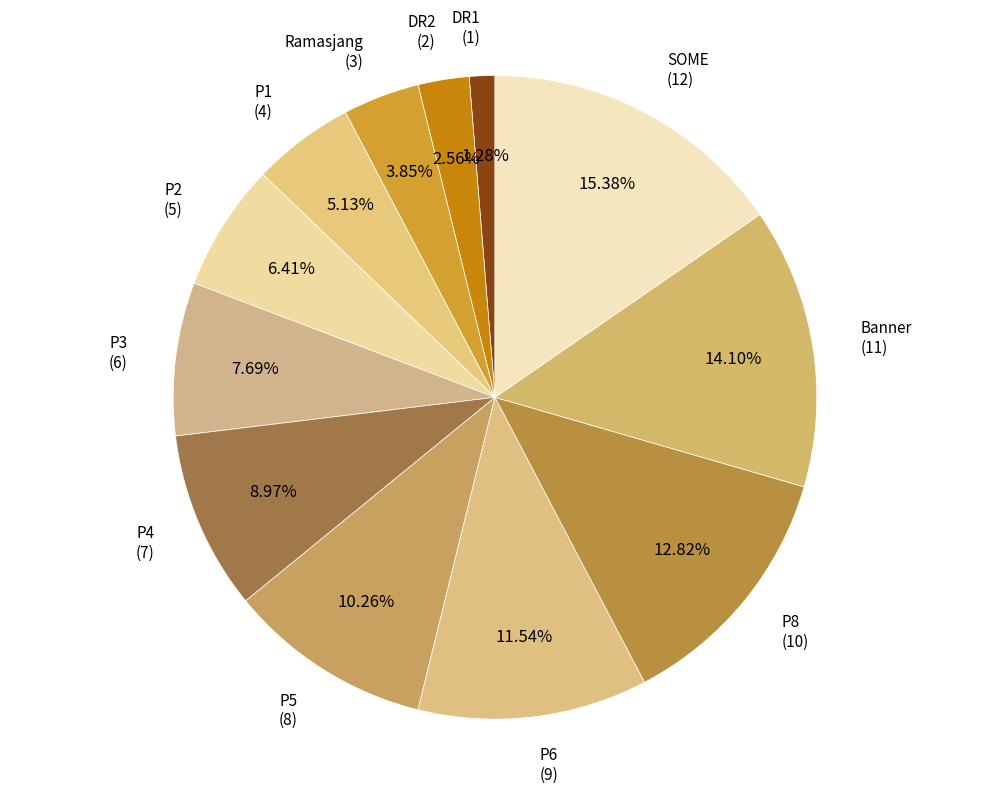

What is the largest slice in the pie chart?

SOME